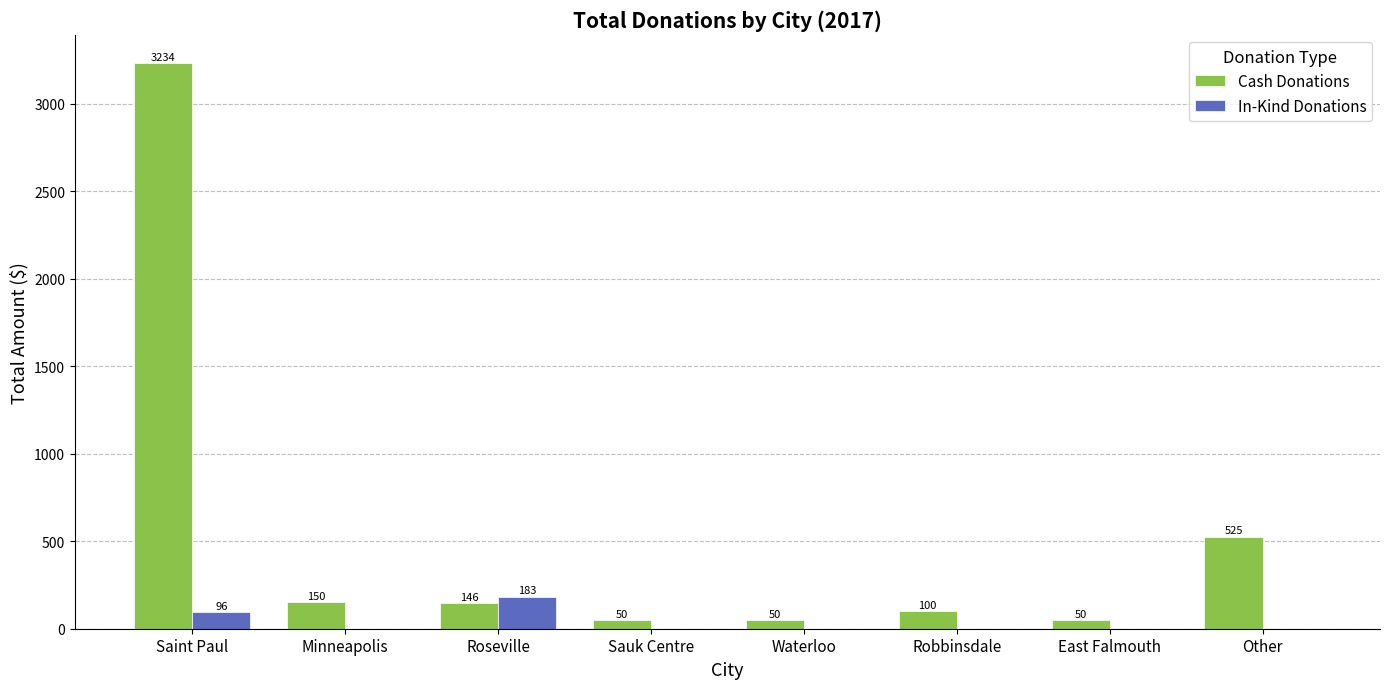

What is the spread (max minus min) of values at Other?

525.0